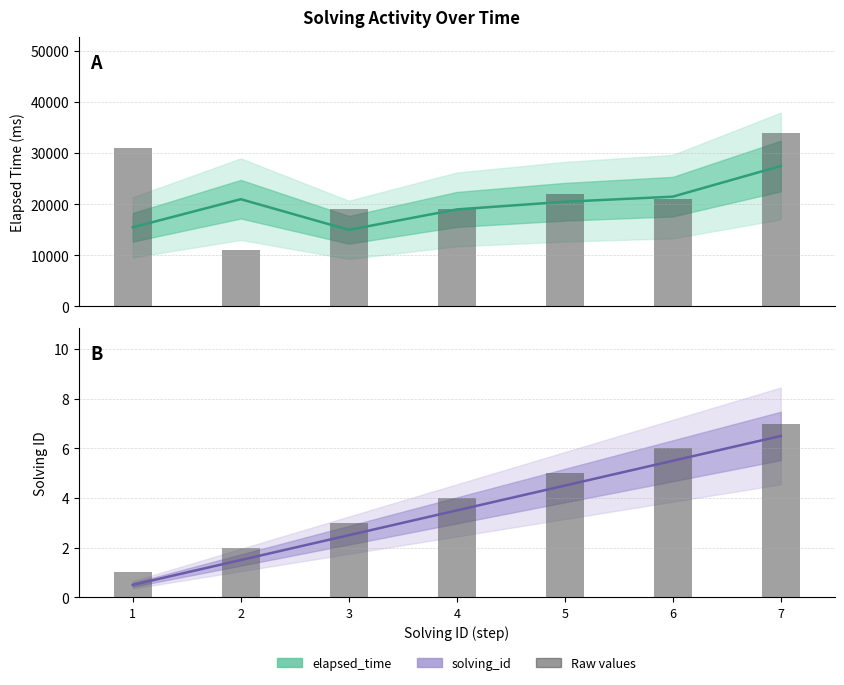

Which series has the largest range (max minus min)?

elapsed_time (raw)